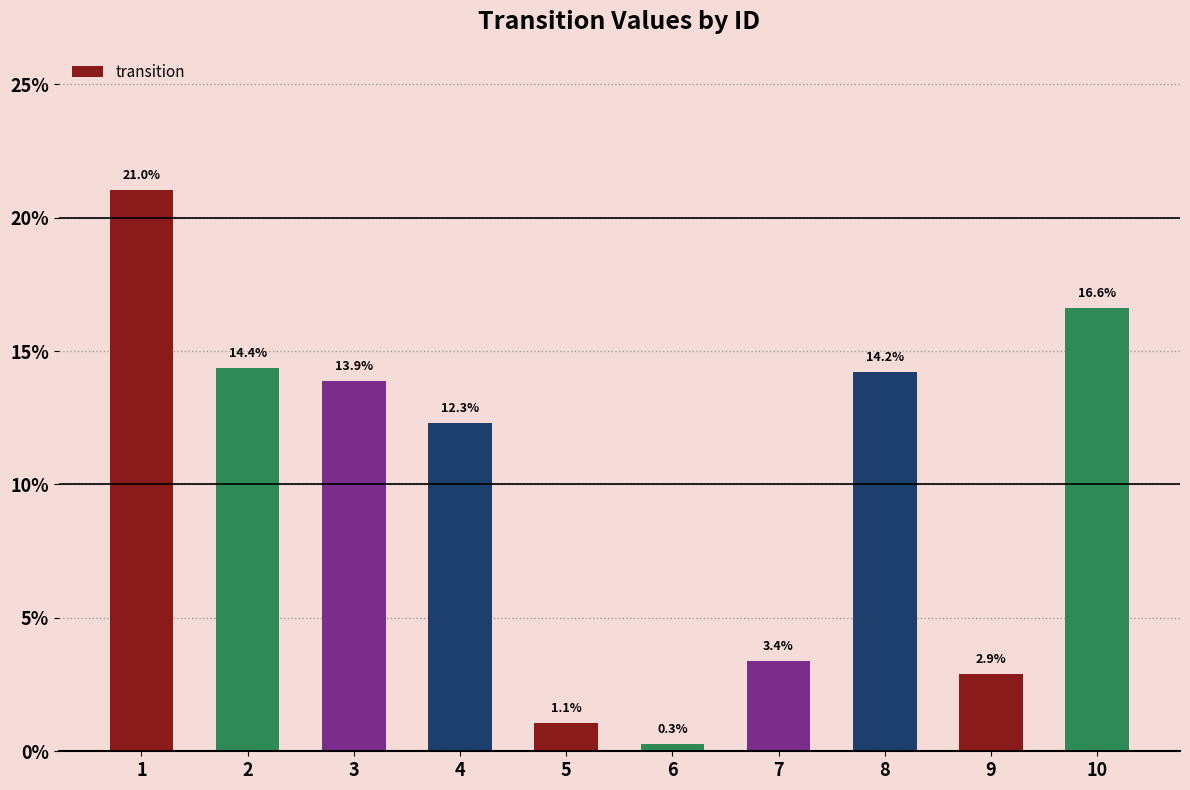

What is the ratio of the value at 5 to the value at 4?

0.1